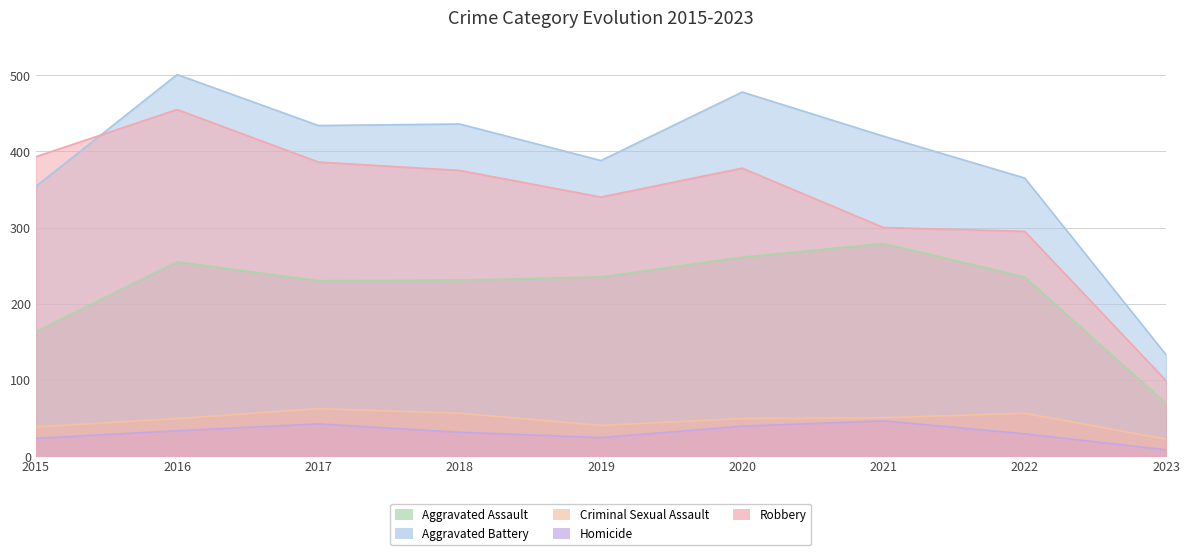

Which category has the highest value in the Robbery series?

2016